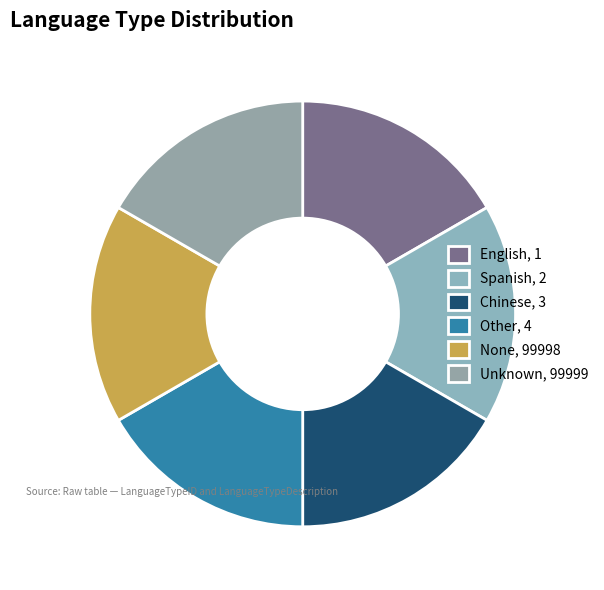

How many segments does this pie chart have?

6